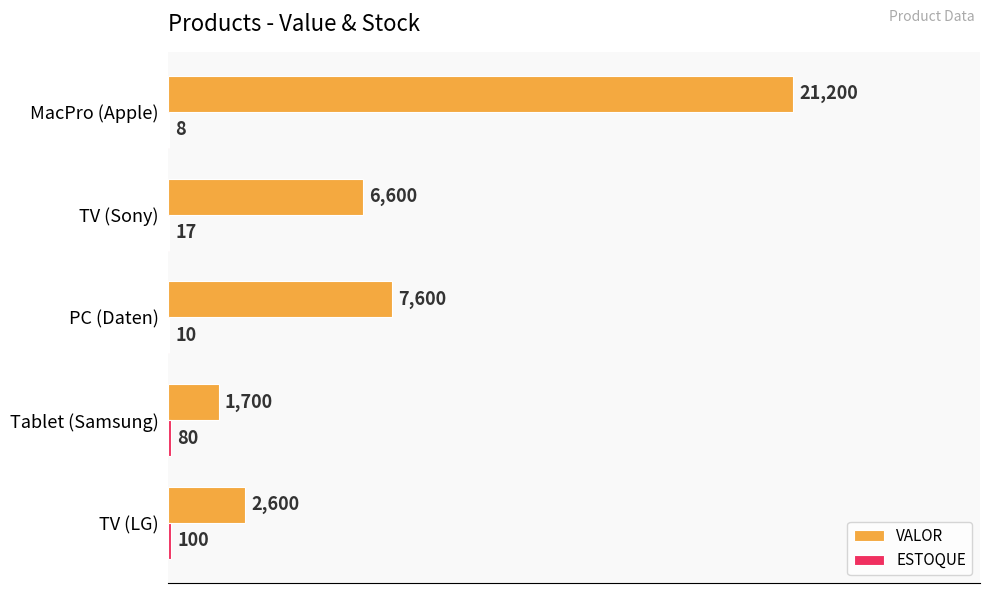

What is the maximum value for VALOR?

21200